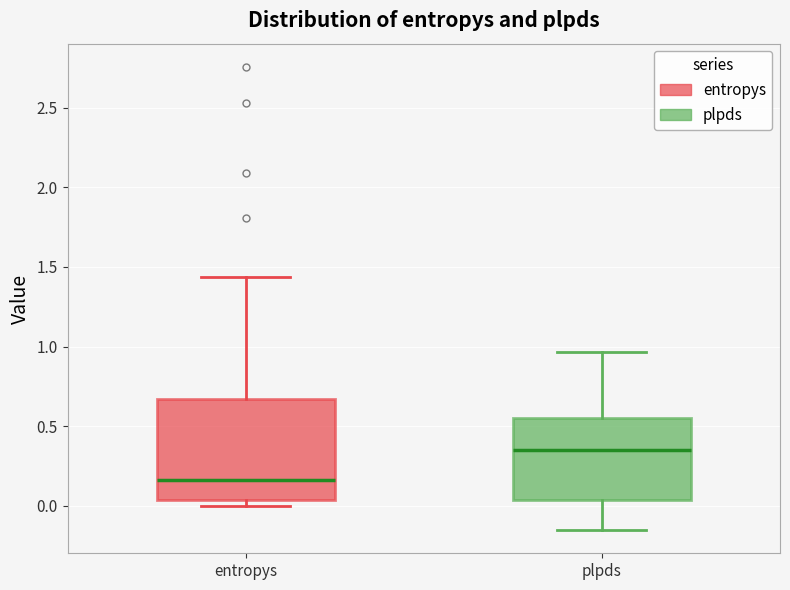

Where does the upper whisker of the box for entropys end on the y-axis? The values are not printed on the chart, so give them approximately, as read against the axis.

1.45